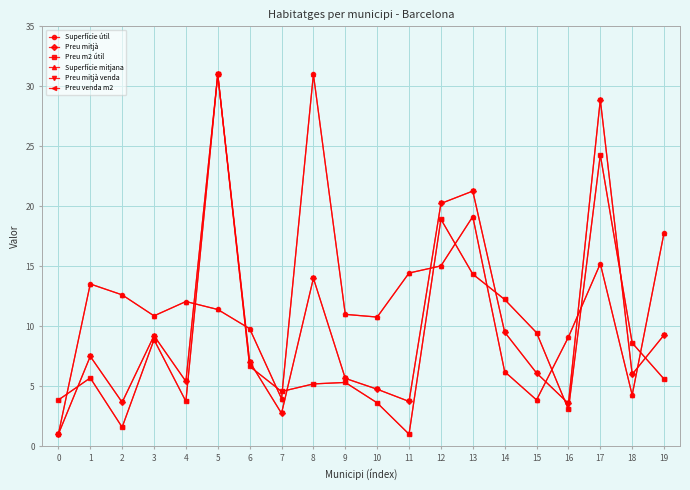

What is the sum of all Superfície útil values?

233.0